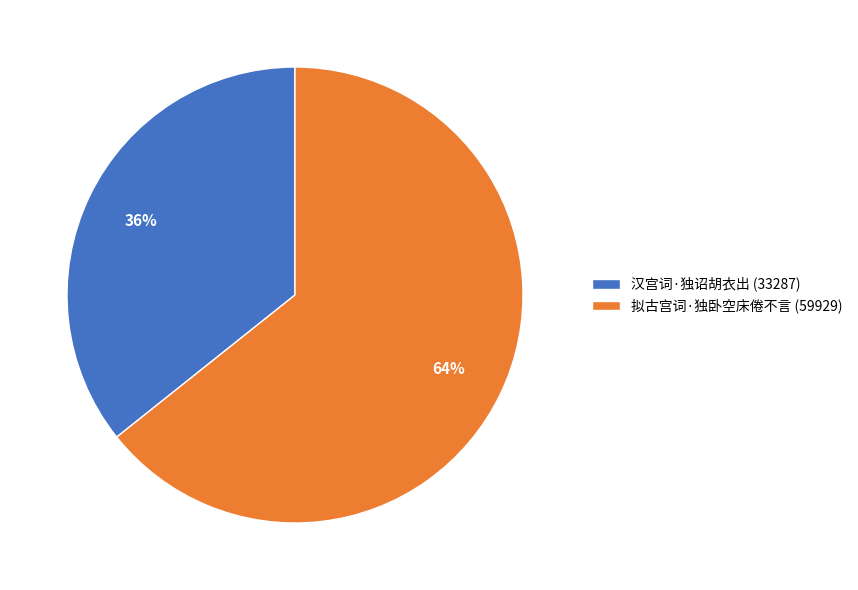

Is the sum of 拟古宫词·独卧空床倦不言 (59929) and 汉宫词·独诏胡衣出 (33287) greater than half?

Yes